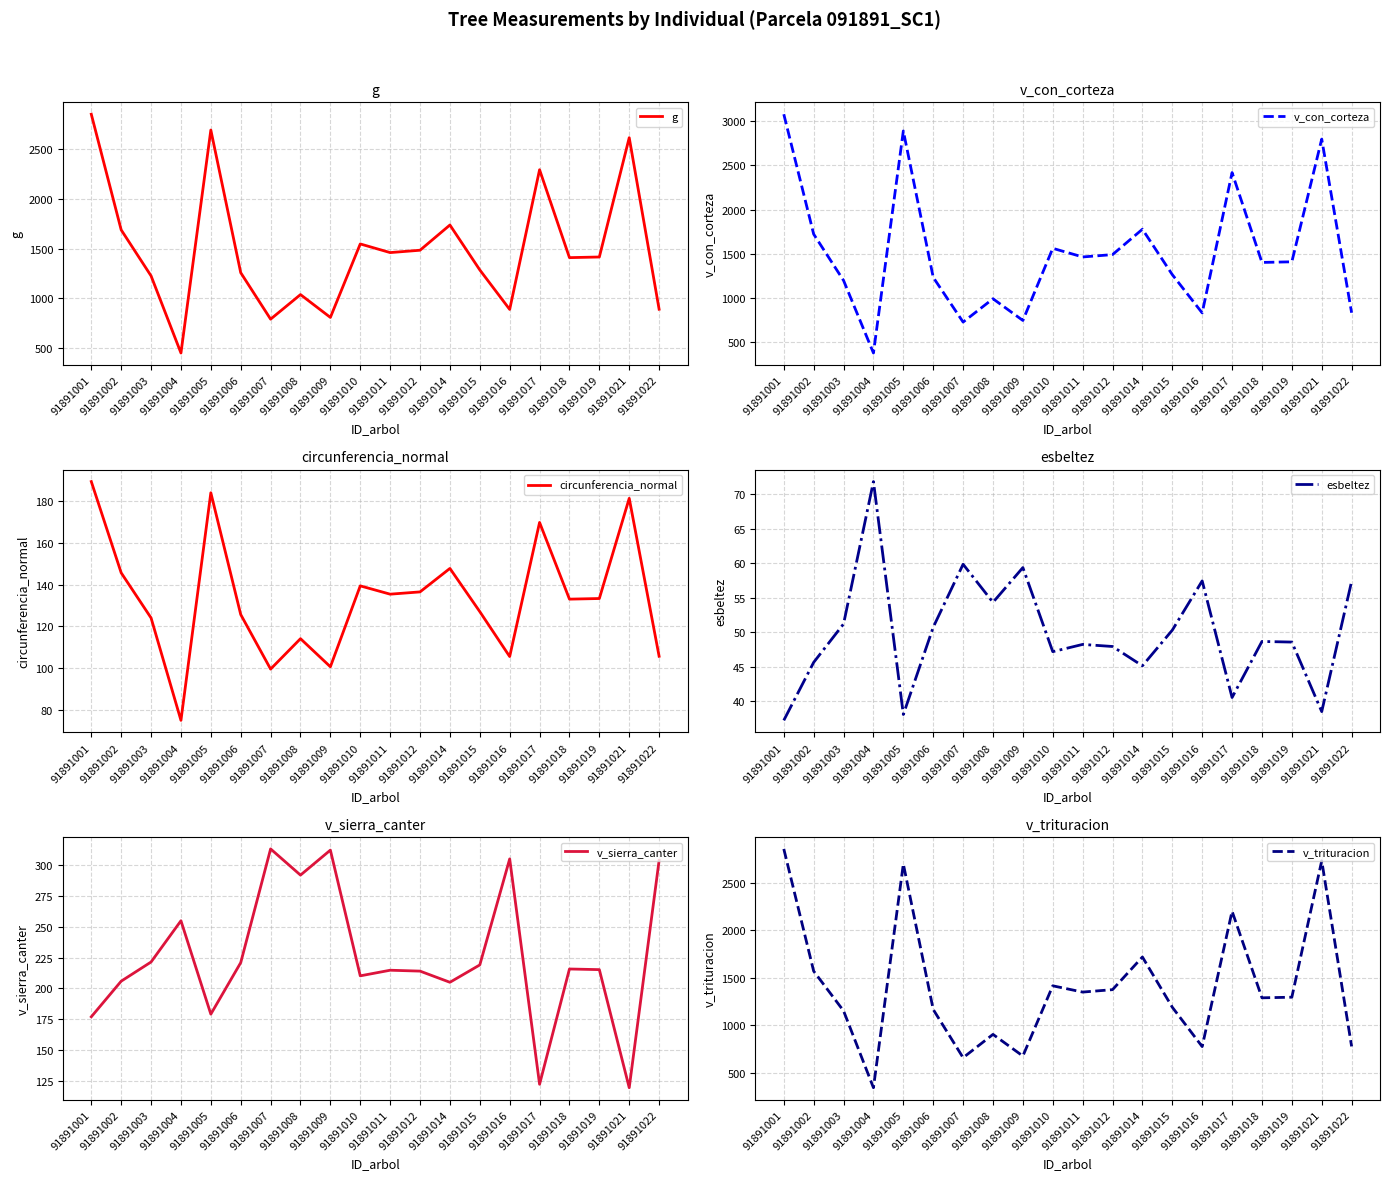

What is the difference between the maximum and minimum values in the v_sierra_canter series?

193.7